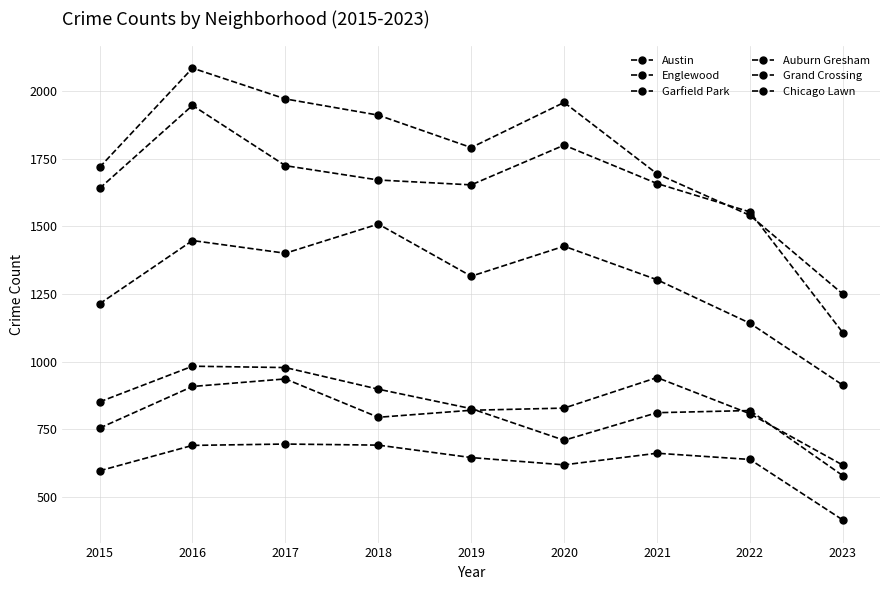

True or false: Austin has more than 2 interior local peaks.

False